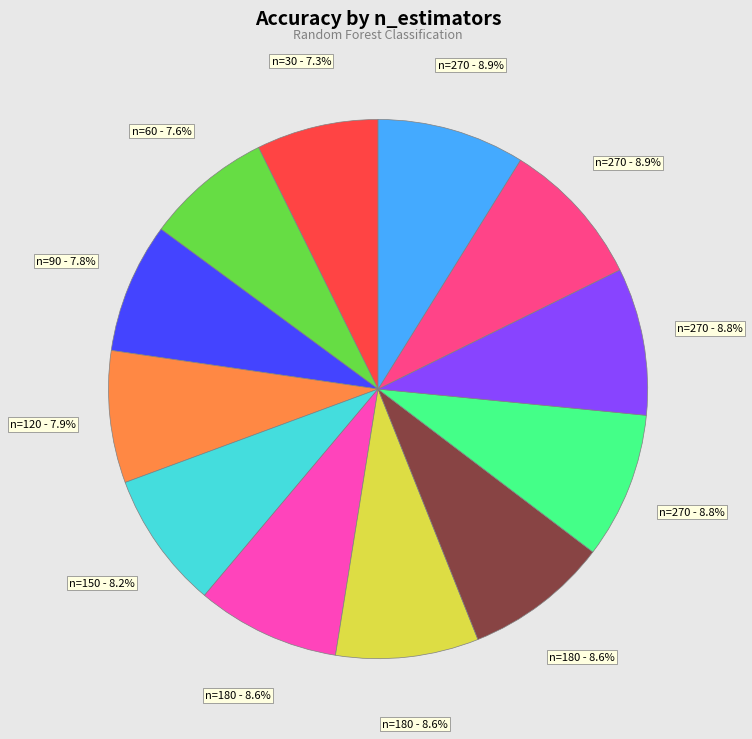

Is there any slice that represents more than half of the pie?

No